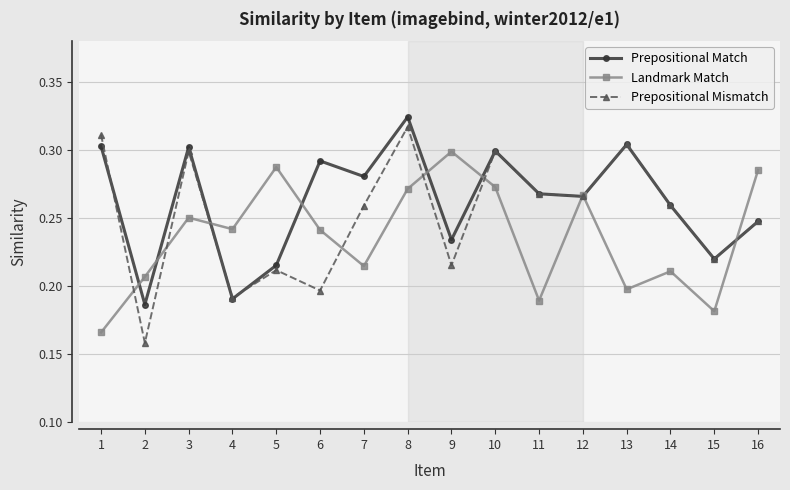

What is the sum of the Prepositional Match values at 5 and 10?

0.5